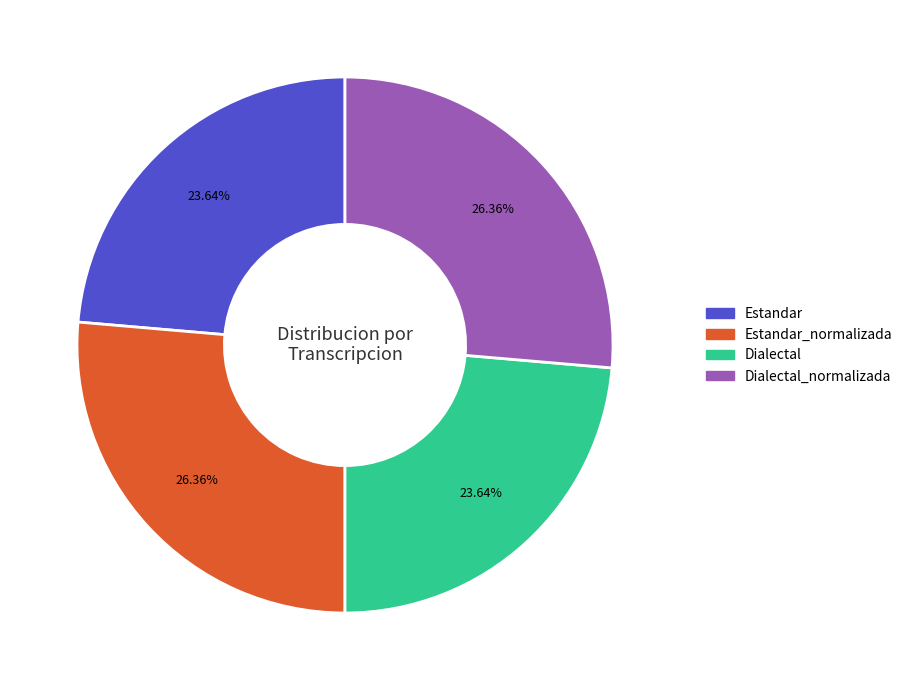

Is there any slice that represents more than half of the pie?

No